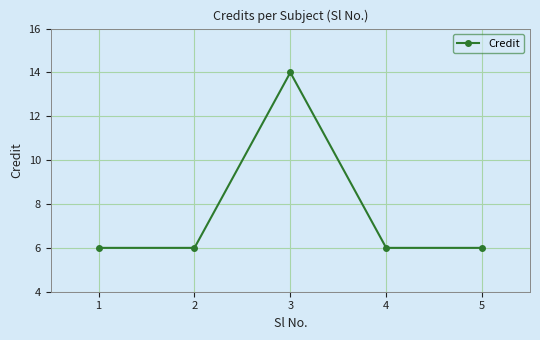

What is the greatest value displayed?

14